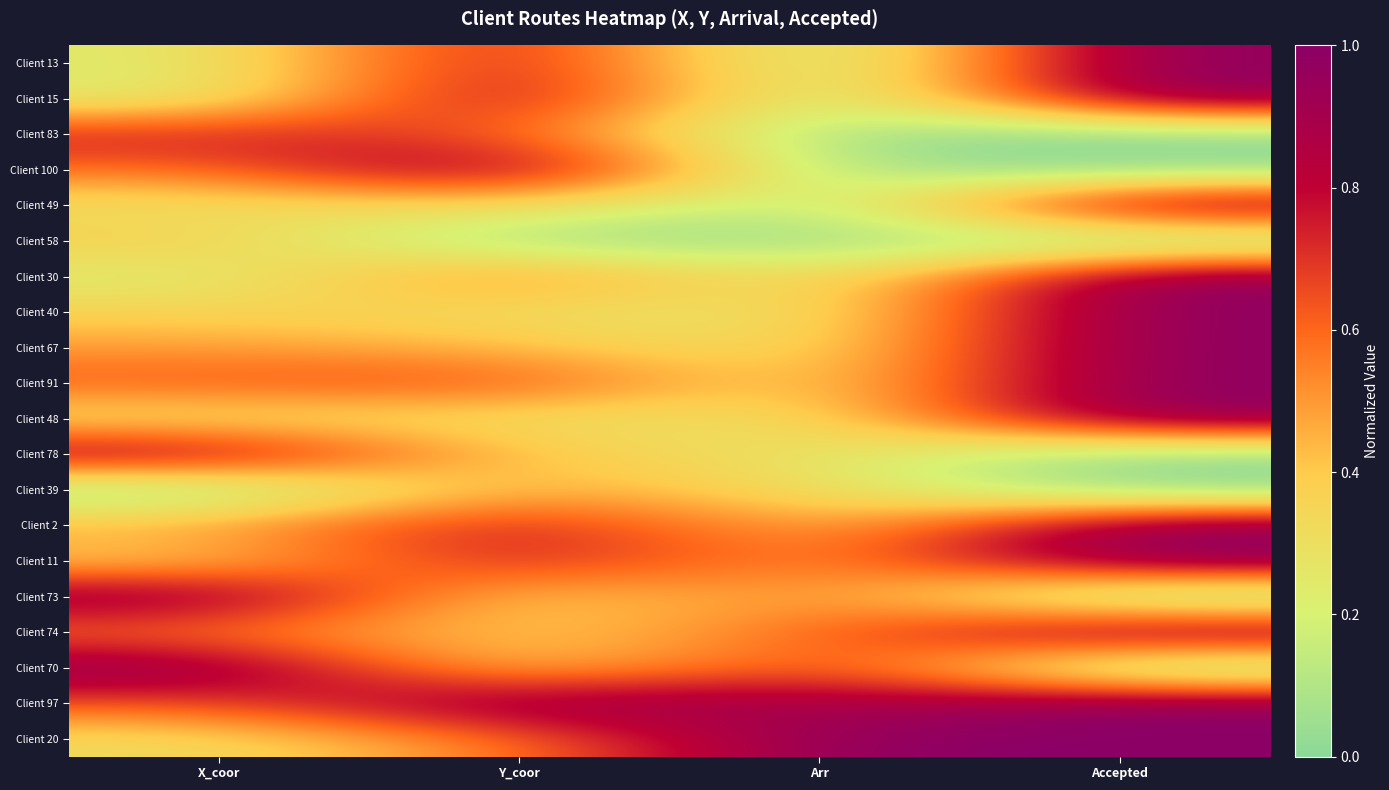

What is the greatest value displayed?

1.0